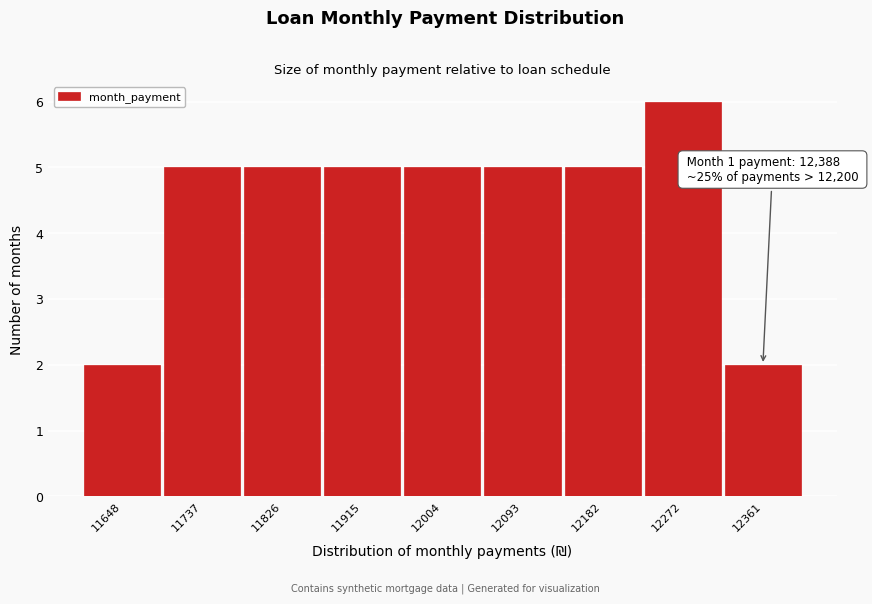

Reading left to right, list all the values displayed in this chart.

11648=2	11737=5	11826=5	11915=5	12004=5	12093=5	12182=5	12272=6	12361=2